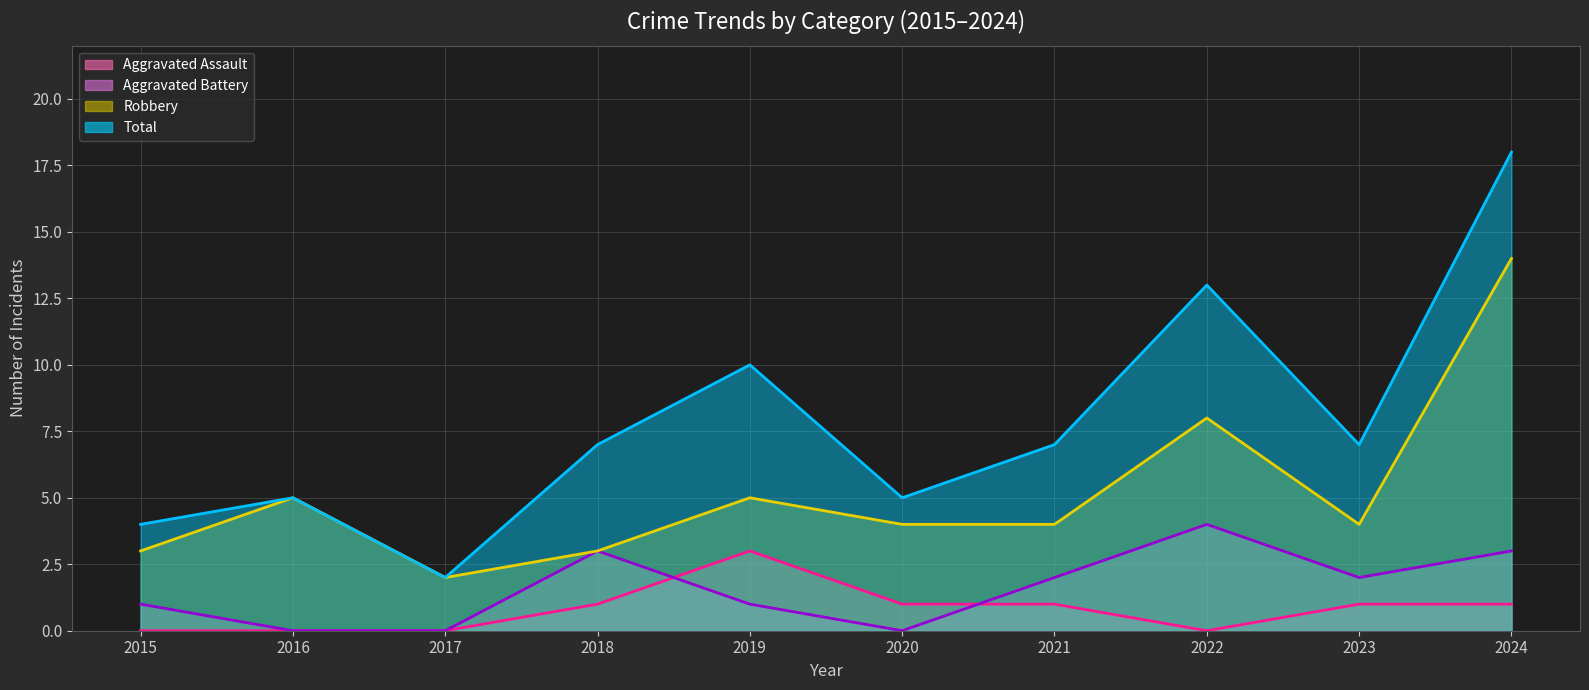

The Total series shows 6 at 2015. True or false?

False